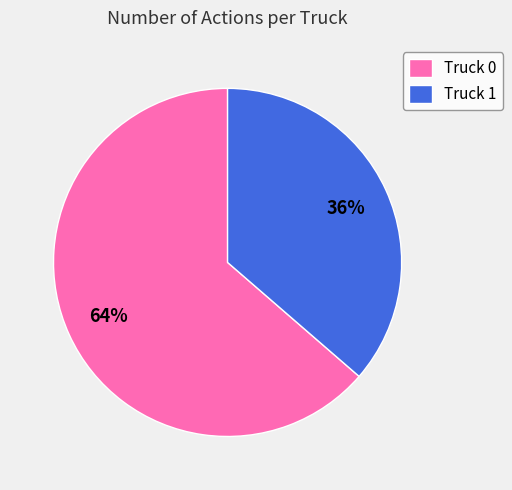

Which has a higher value, Truck 0 or Truck 1?

Truck 0